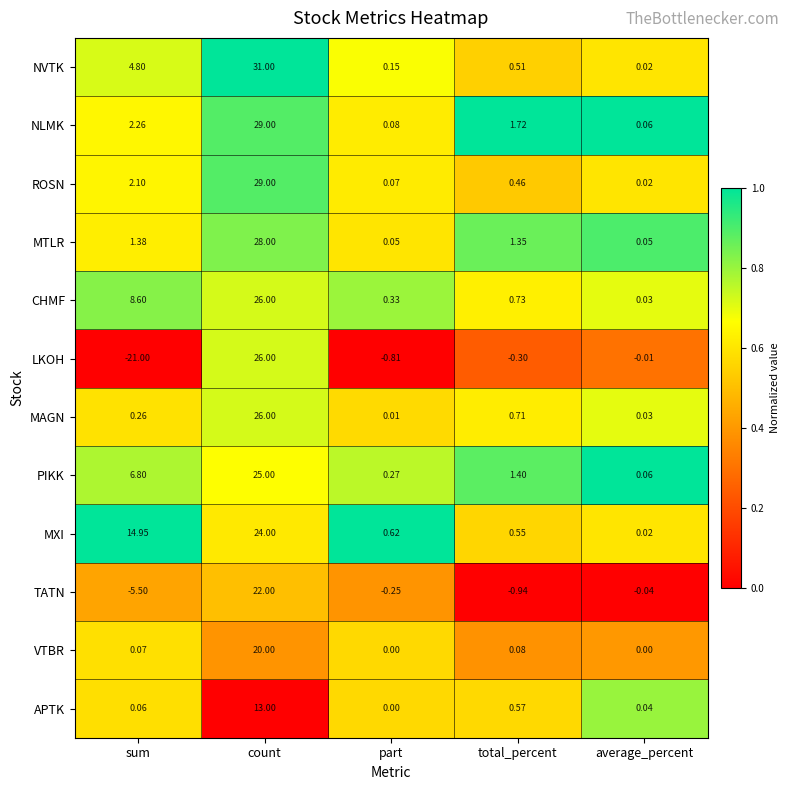

Which series has the widest spread of values?

LKOH